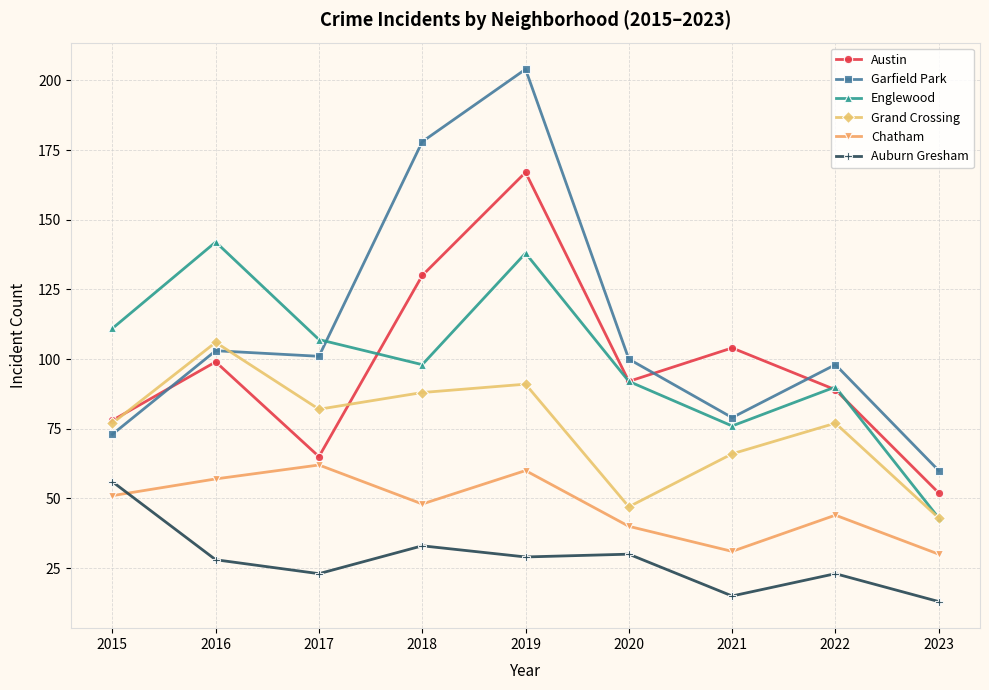

At which category does Garfield Park reach its first local peak?

2016